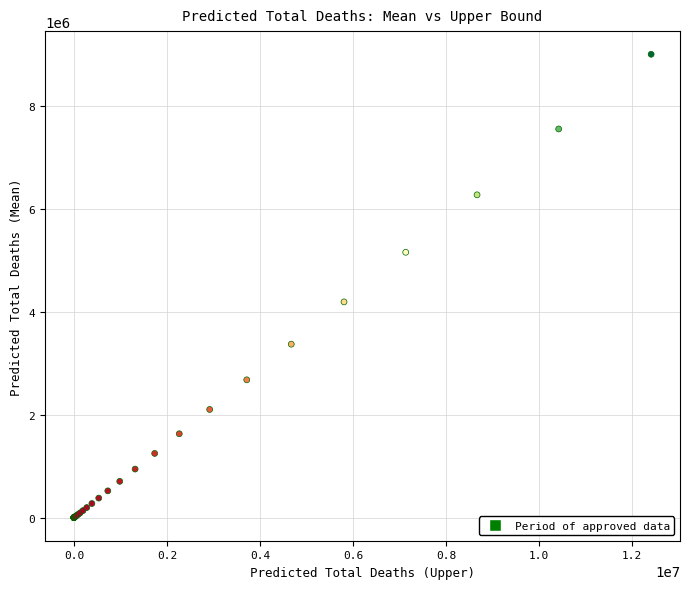

What Y value in the scatter plot is closest to 4508124?

4197540